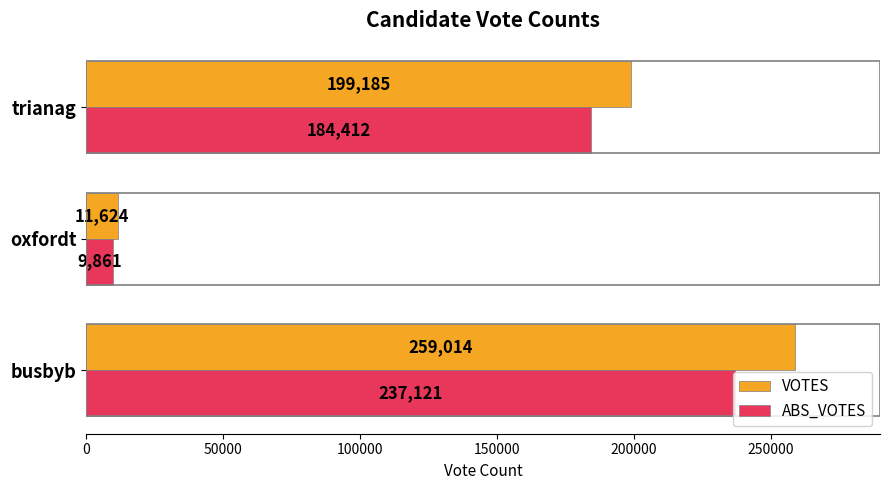

At which label does VOTES reach its minimum?

oxfordt